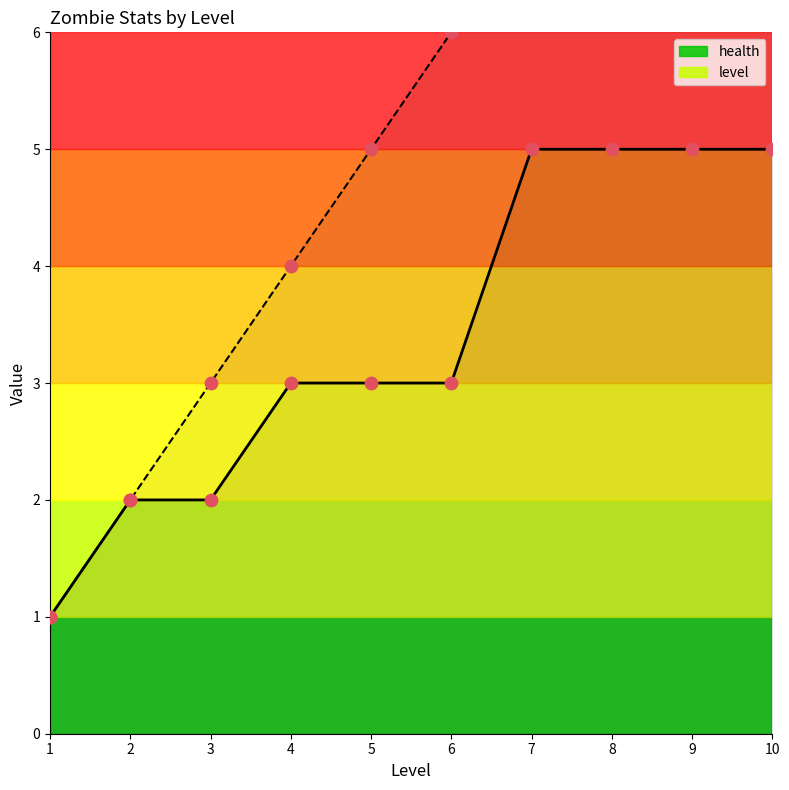

Is the value of level at 6 greater than the value of health at 8?

Yes